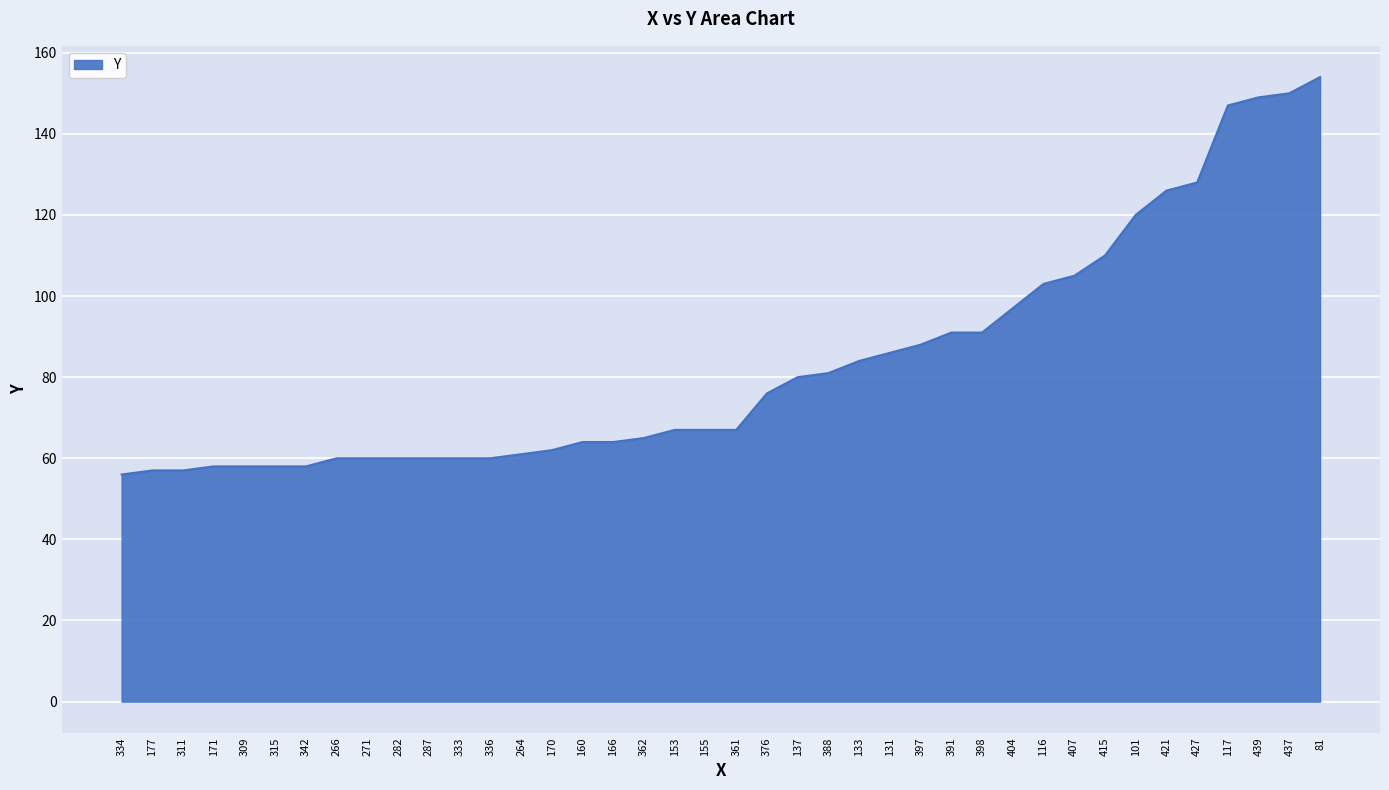

What is the average value?

84